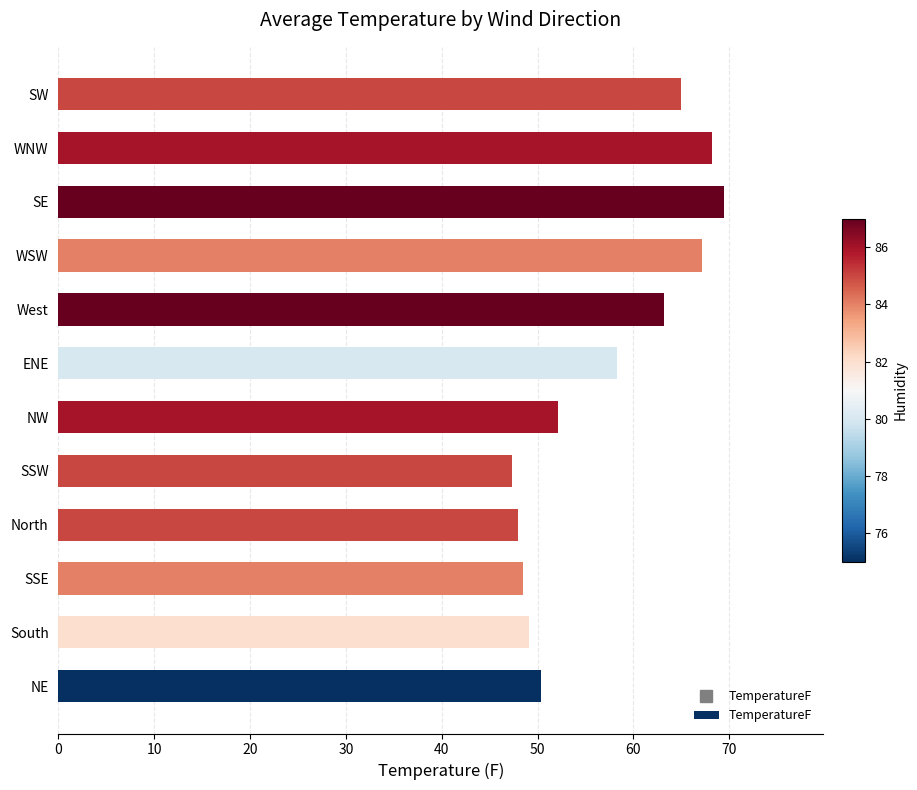

Count the number of values greater than 58.

6